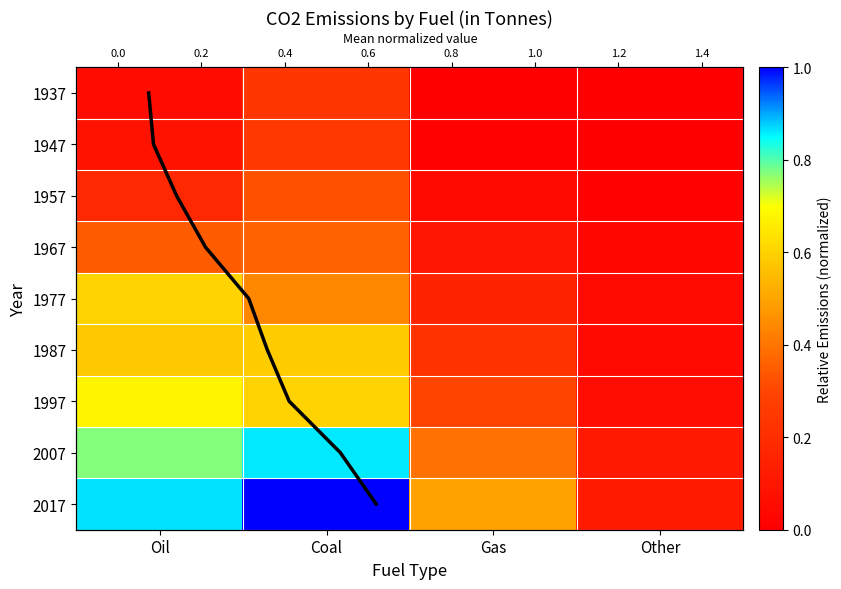

What is the difference between the second highest and minimum values in the 1957 series?

0.2